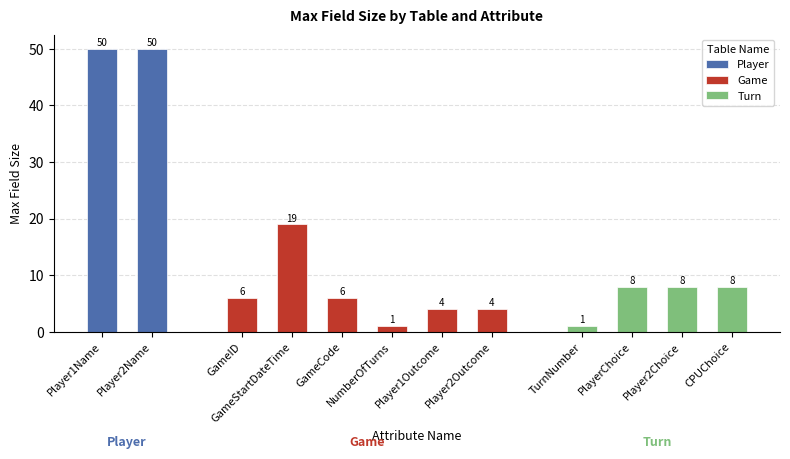

What is the greatest value displayed?

50